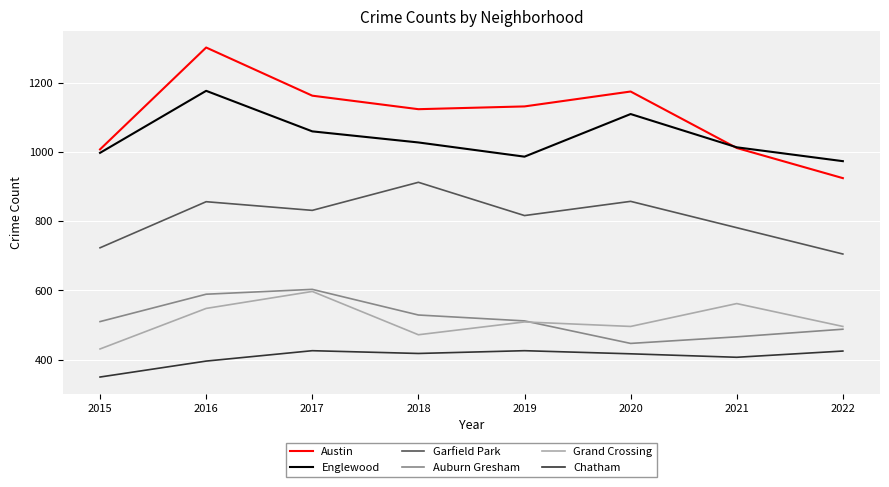

Is it true that Austin equals 1007 at 2015?

True